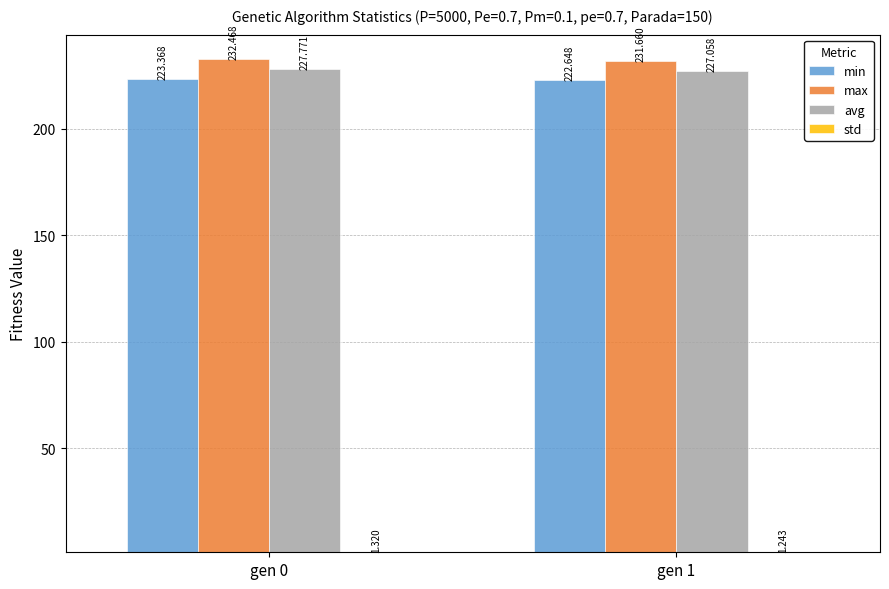

Which series changed the most between gen 0 and gen 1?

max